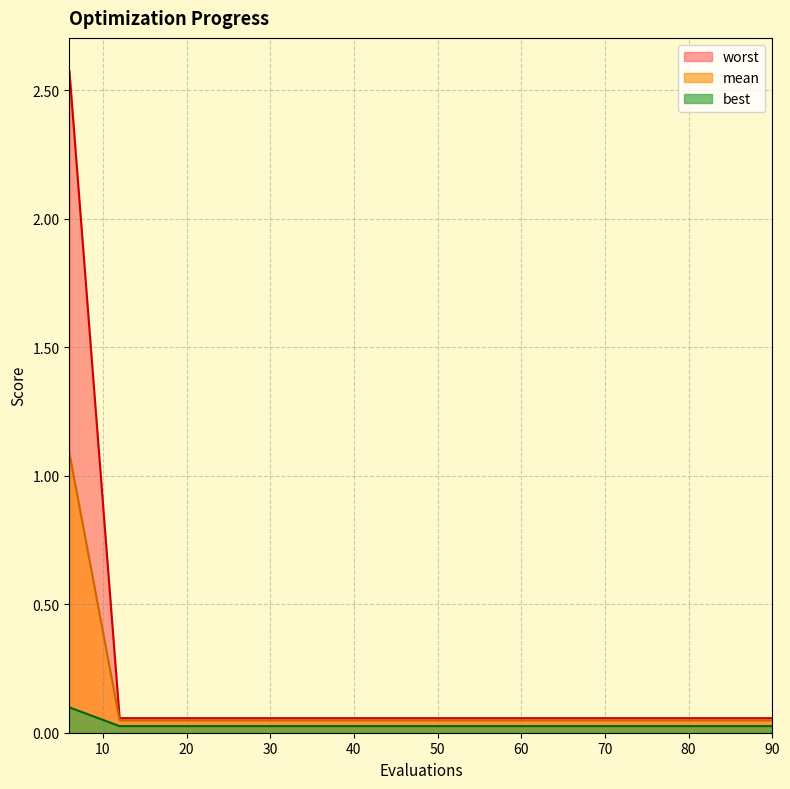

Does the chart display data point markers on the line(s)?

No